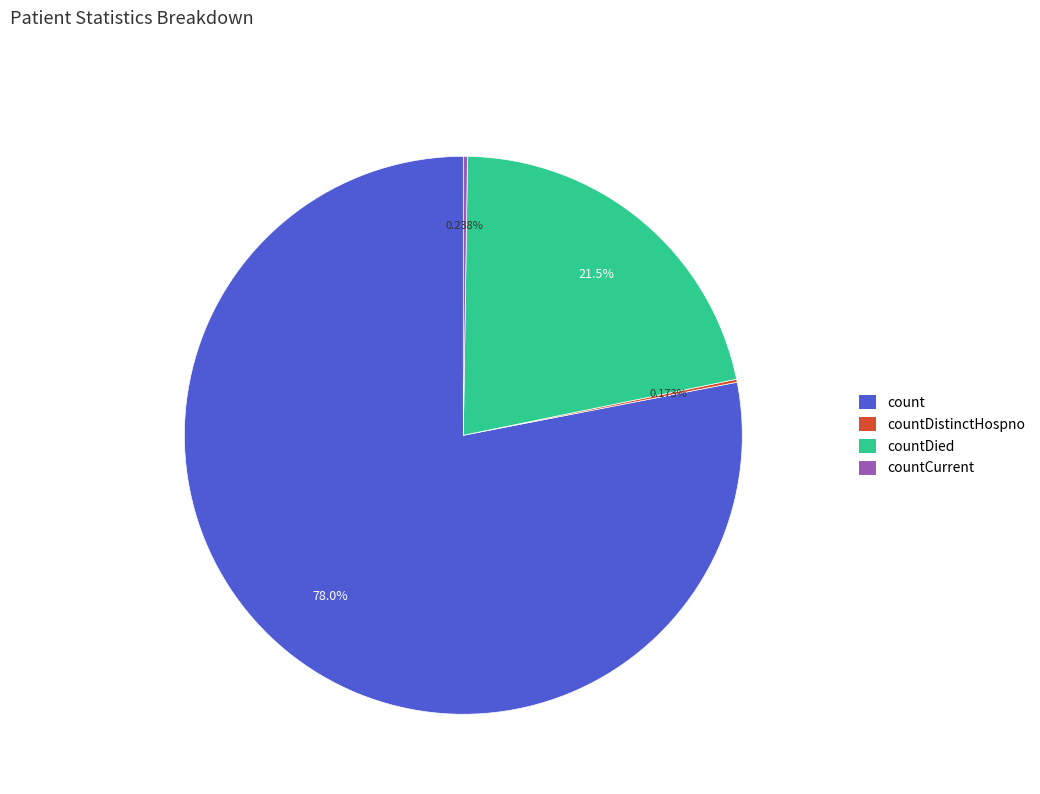

What is the largest slice in the pie chart?

count